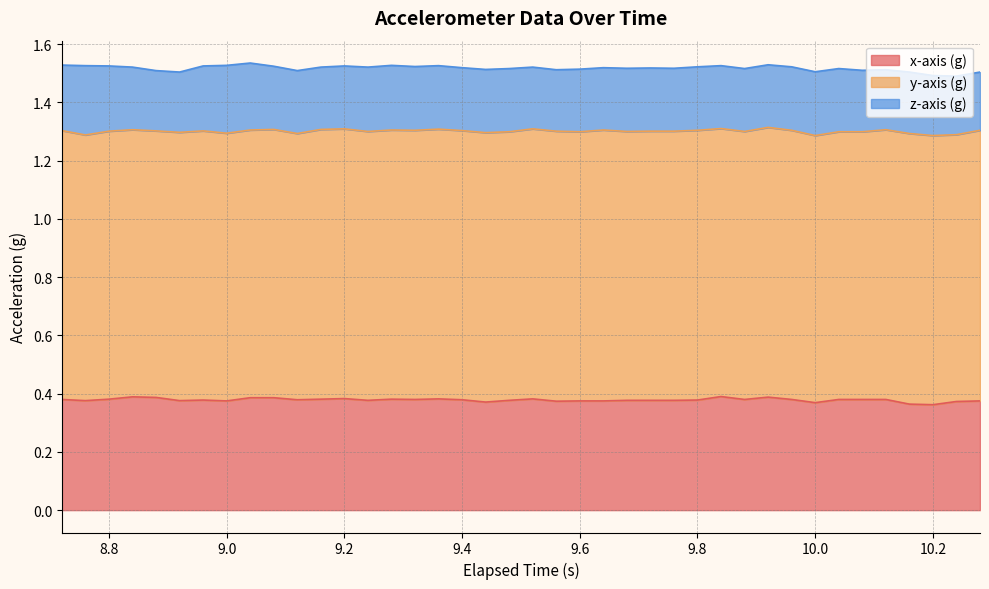

What is the approximate value of x-axis (g) at 10?

0.4